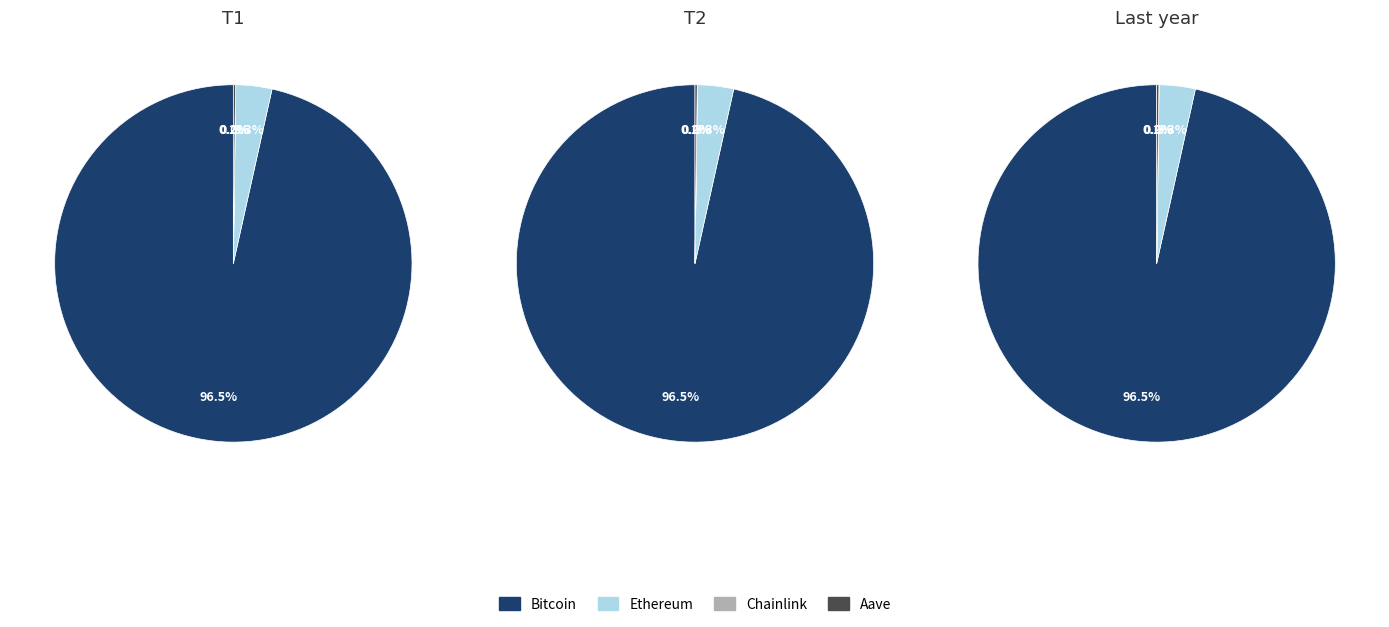

Which slice is the smallest?

Chainlink